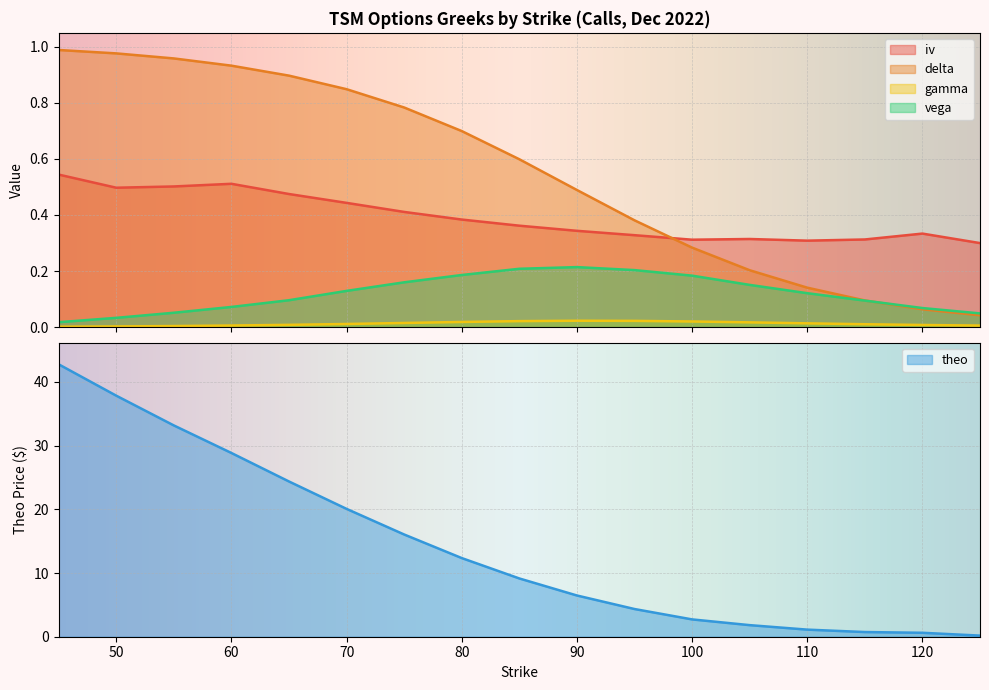

List the labels in order of vega value, smallest first.

45, 50, 125, 55, 120, 60, 115, 65, 110, 70, 105, 75, 100, 80, 95, 85, 90